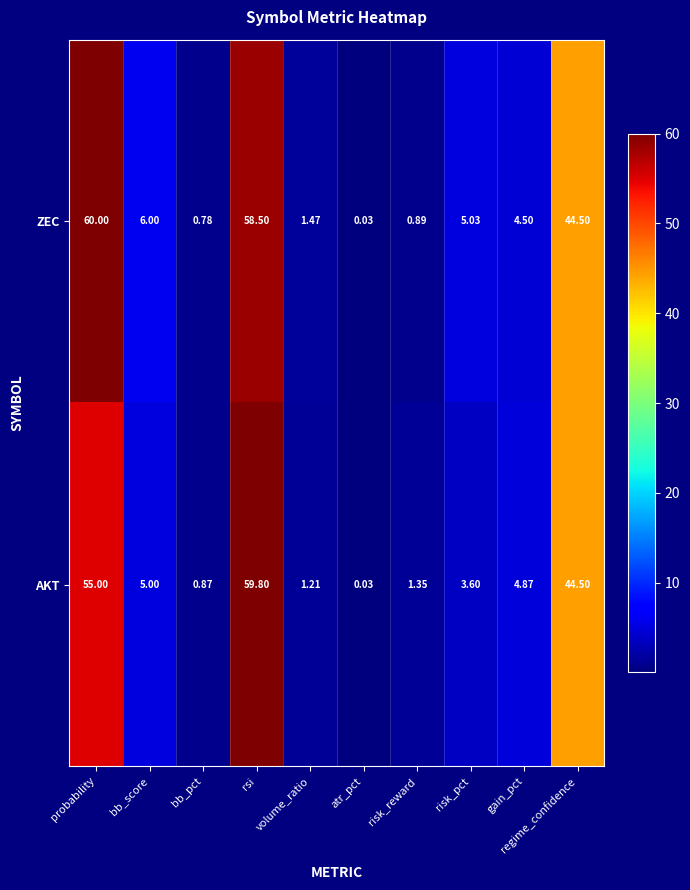

Rank the series by their maximum value, from highest to lowest.

ZEC, AKT